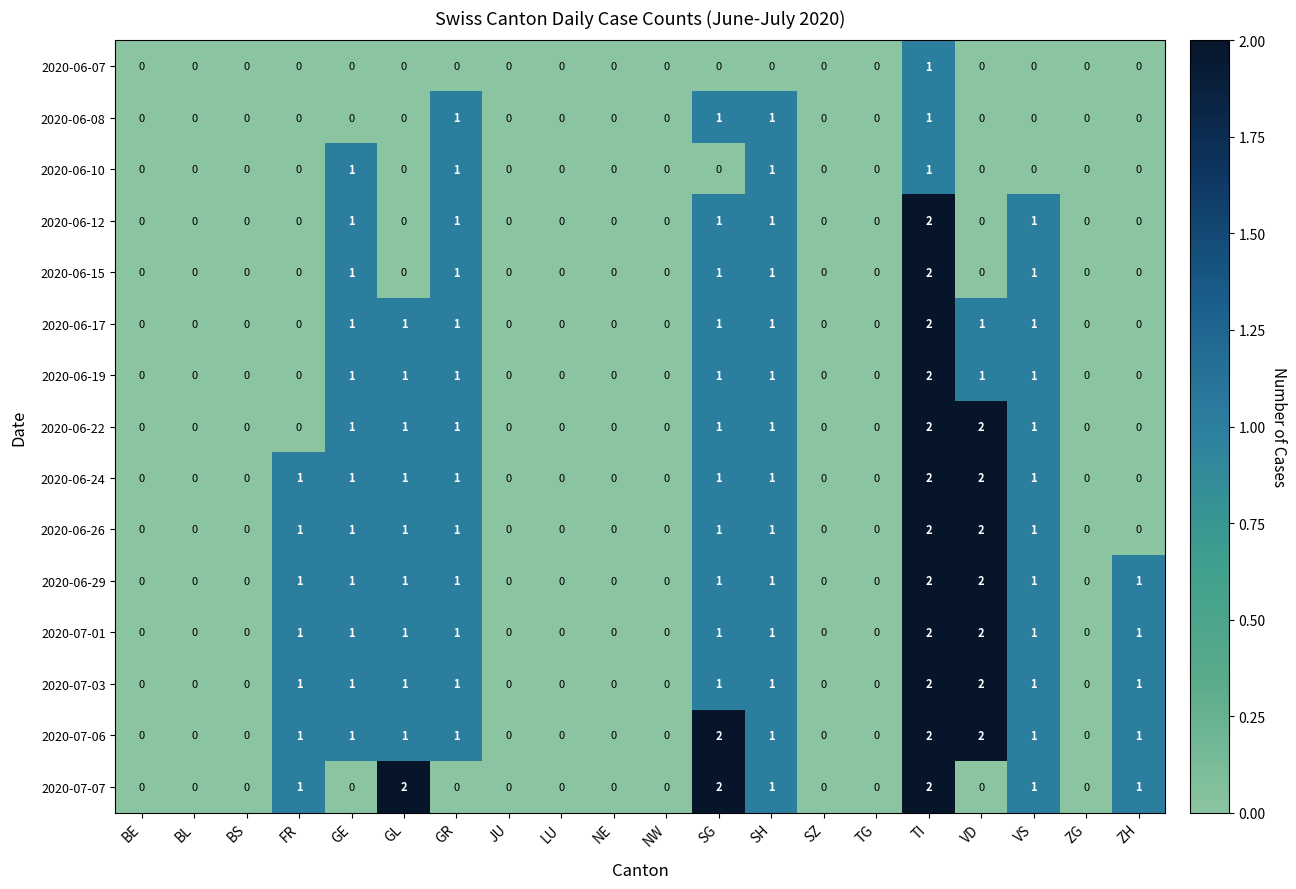

True or false: 2020-06-29 has a value of -1 at BL.

False